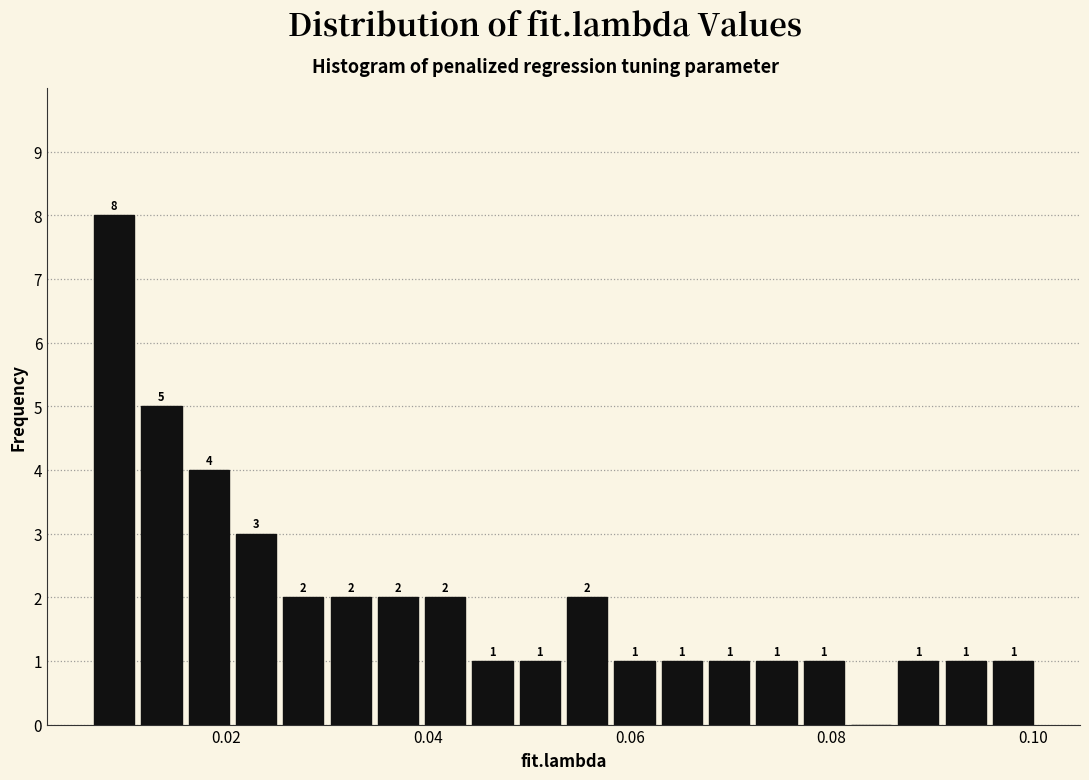

Read against the x-axis, roughly where is the centre of the tallest bar?

0.008